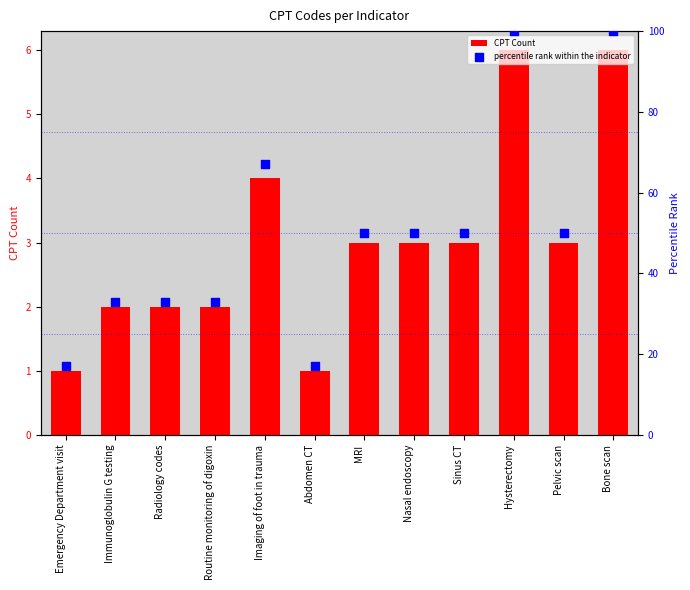

What is the total value across all series at Nasal endoscopy?

53